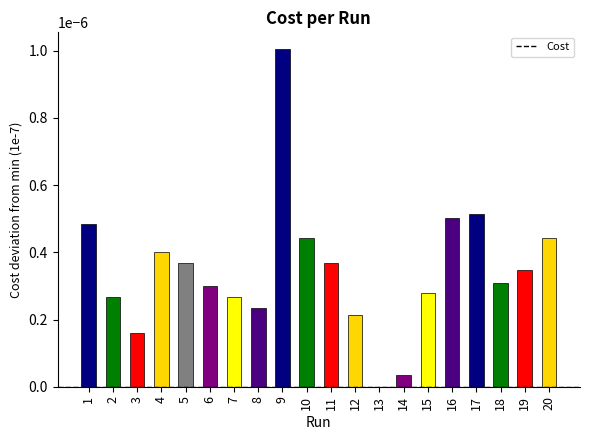

The value at 1 is 0.0. True or false?

True